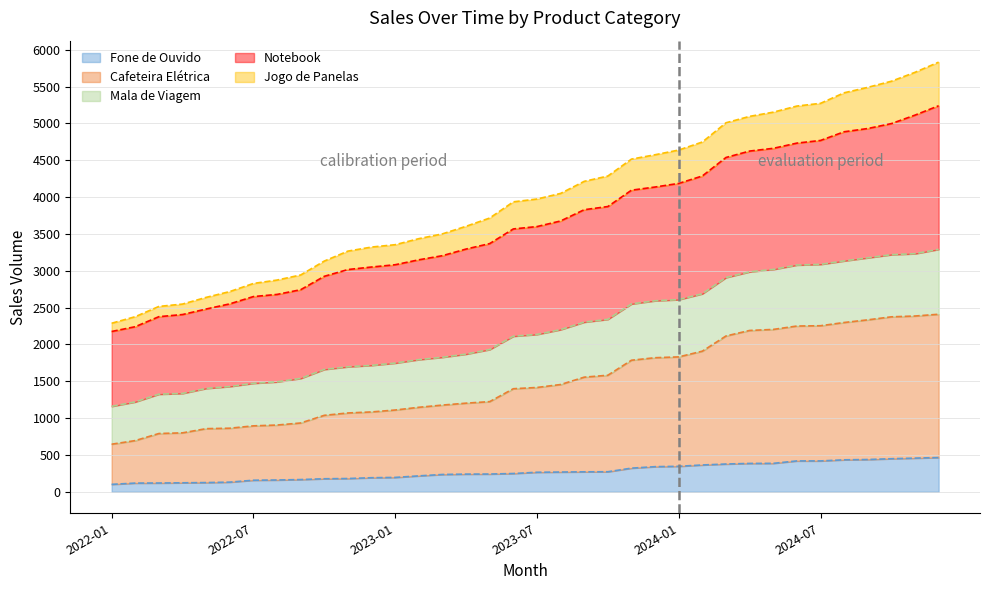

Which has a higher value, 2024-03 or 2023-07?

2024-03